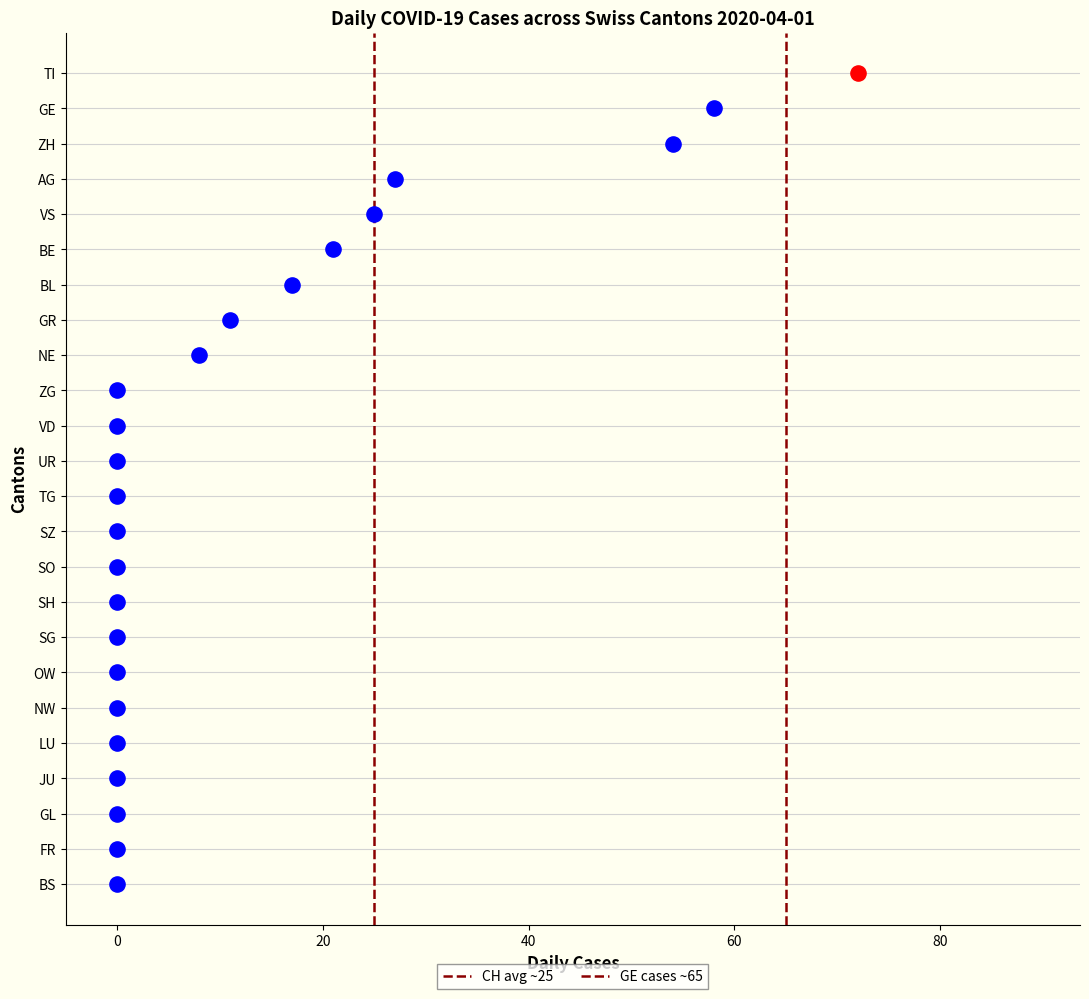

What are all the series names shown in the legend?

CH avg ~25, GE cases ~65